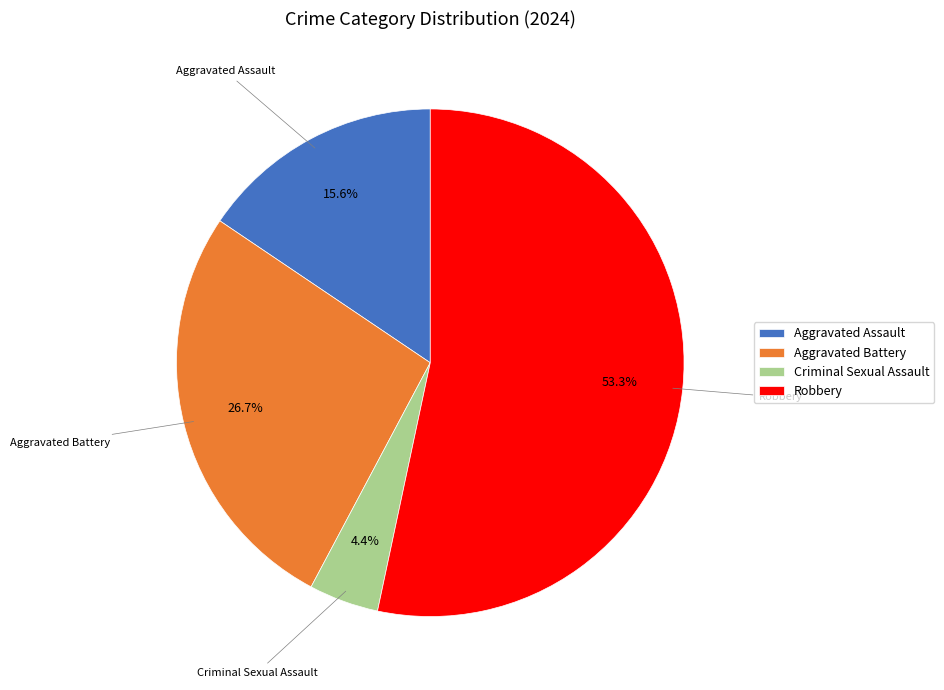

Rank the categories by value from lowest to highest.

Criminal Sexual Assault, Aggravated Assault, Aggravated Battery, Robbery